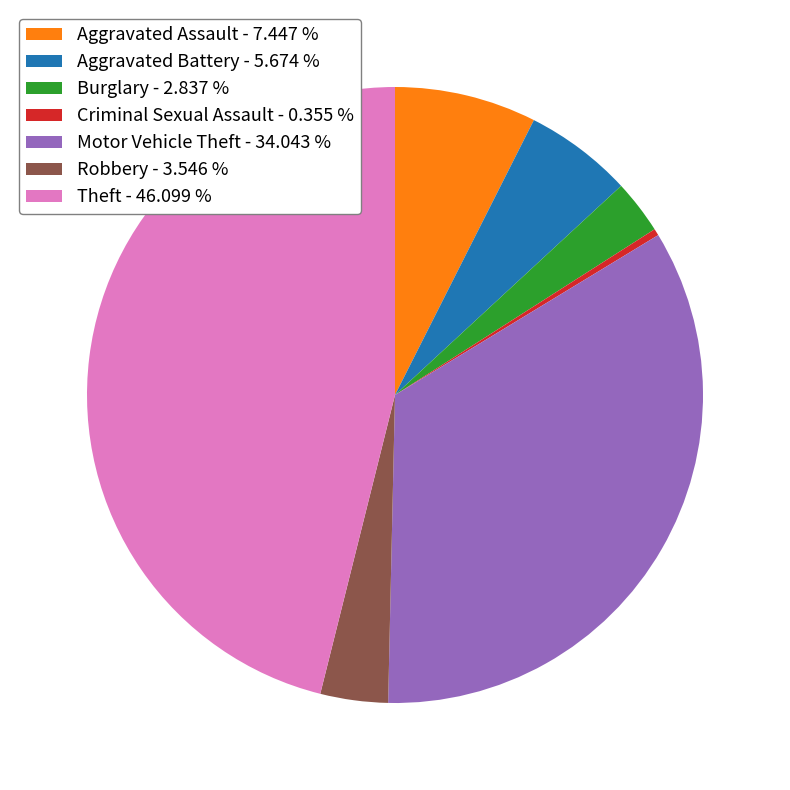

Does Theft represent more than half of the total?

No